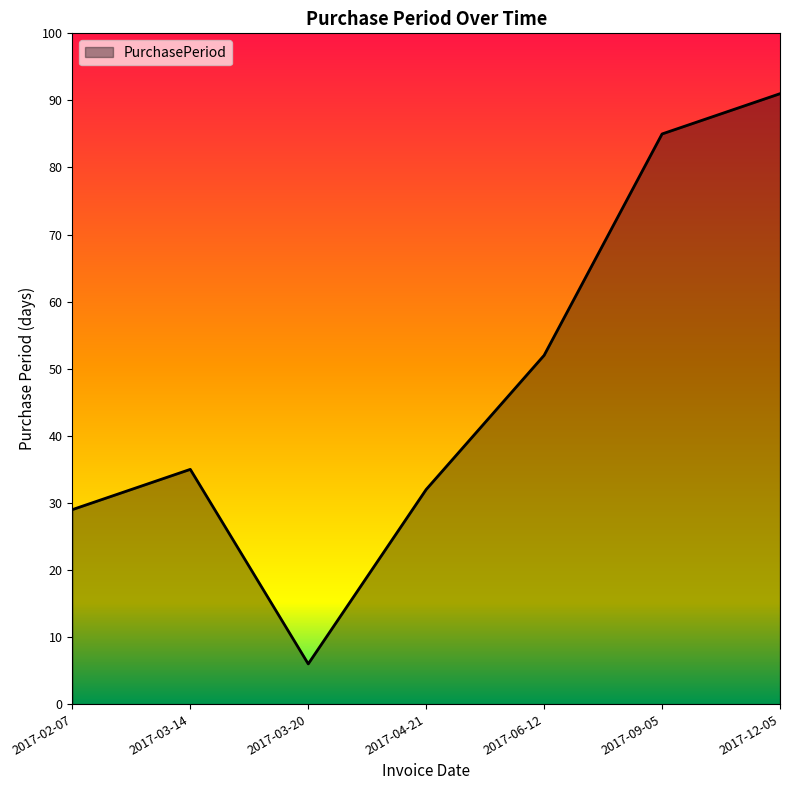

What position from the left is 2017-09-05?

6